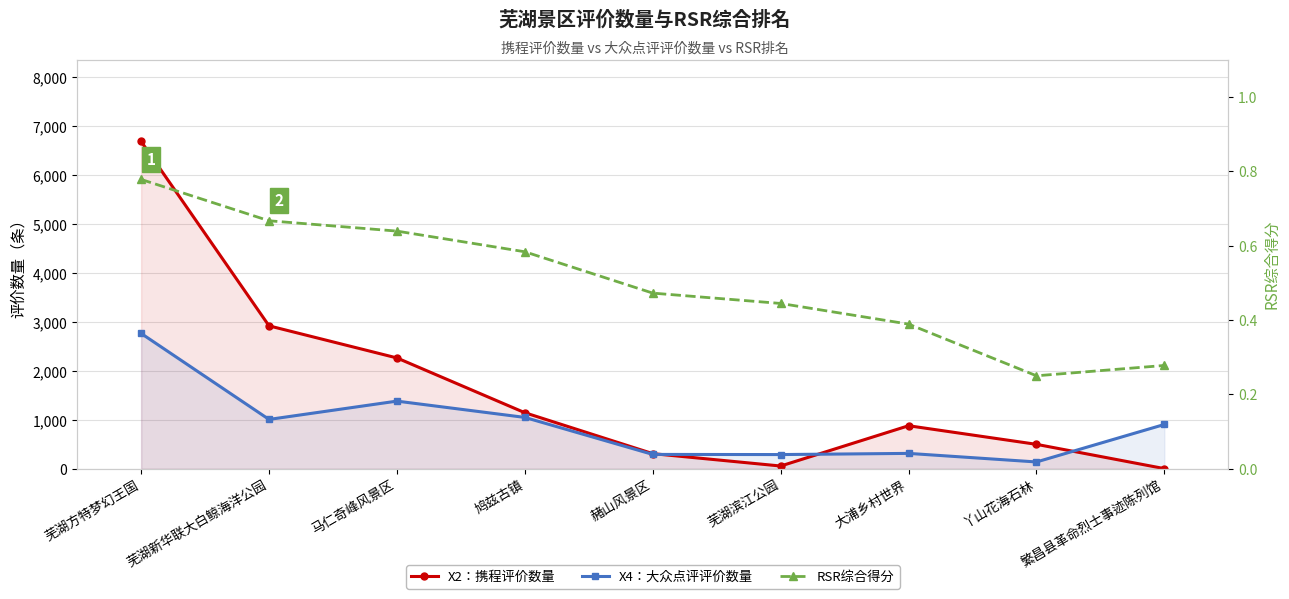

Which label corresponds to the largest value in the chart?

芜湖方特梦幻王国